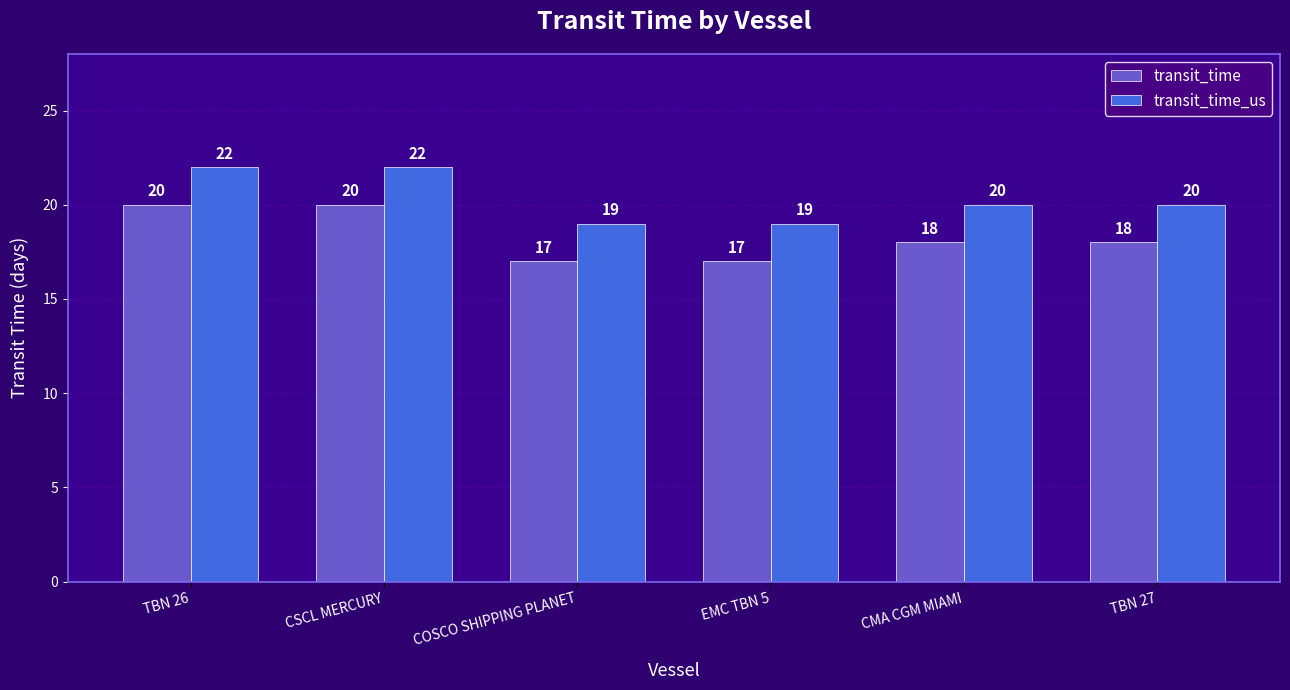

What is the value of the transit_time_us bar at the 4th from the left?

19